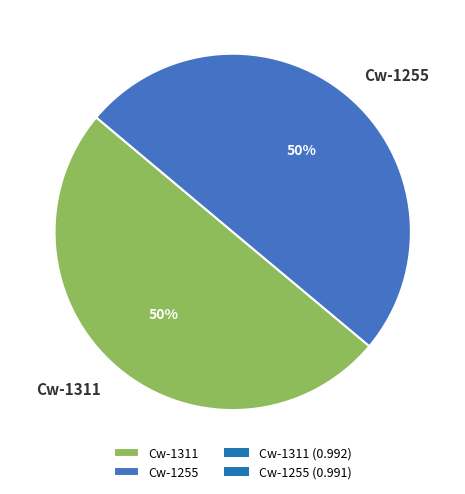

What percentage is the Cw-1255 slice, to the nearest percent?

50%